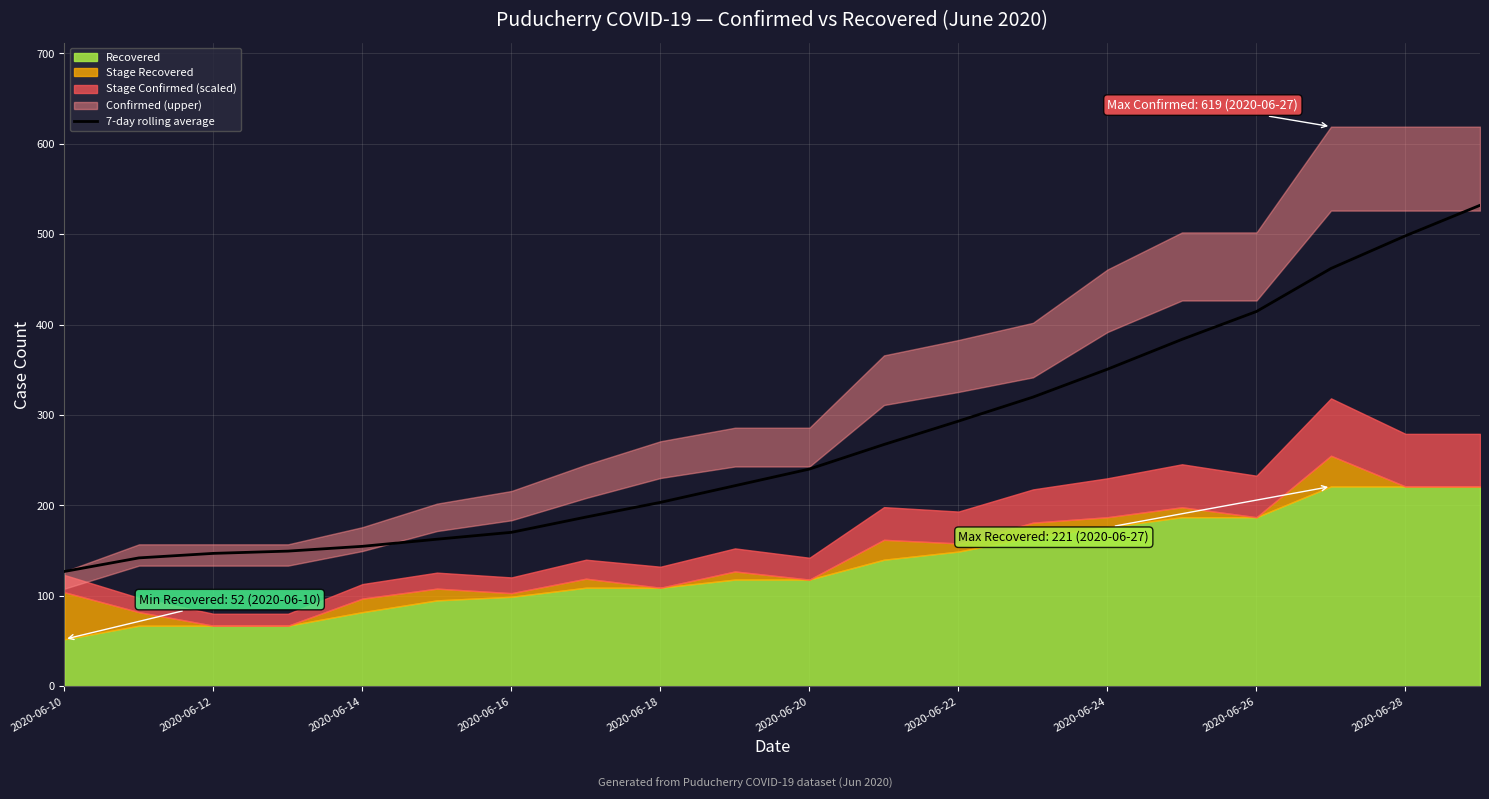

The value of 7-day rolling average at 2020-06-24 is 350.7. True or false?

True